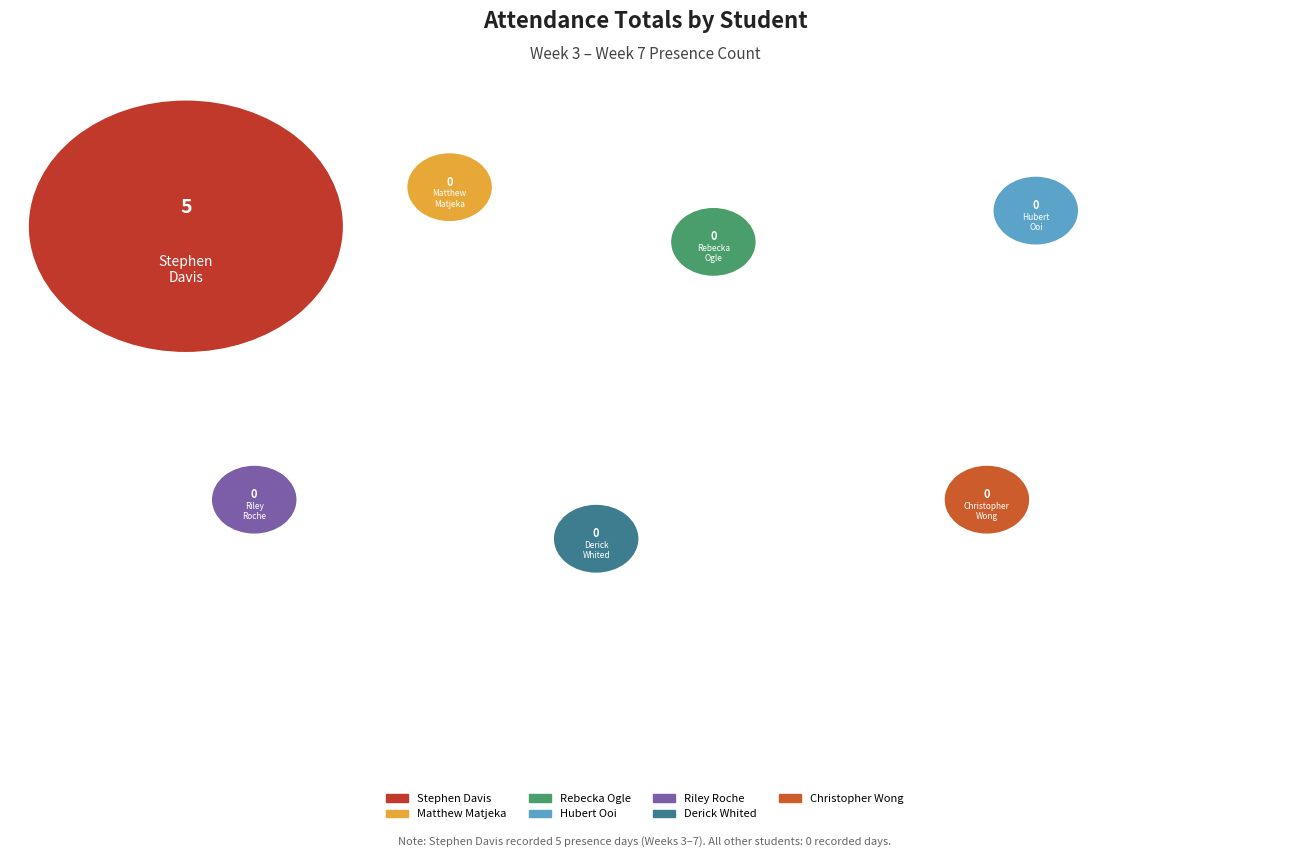

To the nearest percent, what is the difference between the largest and smallest slice percentages?

100%